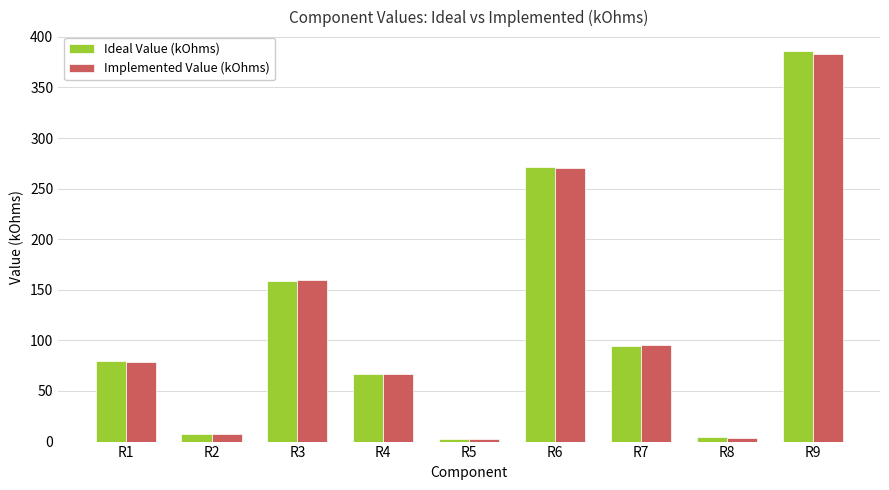

Which category has the highest value across all series?

R9